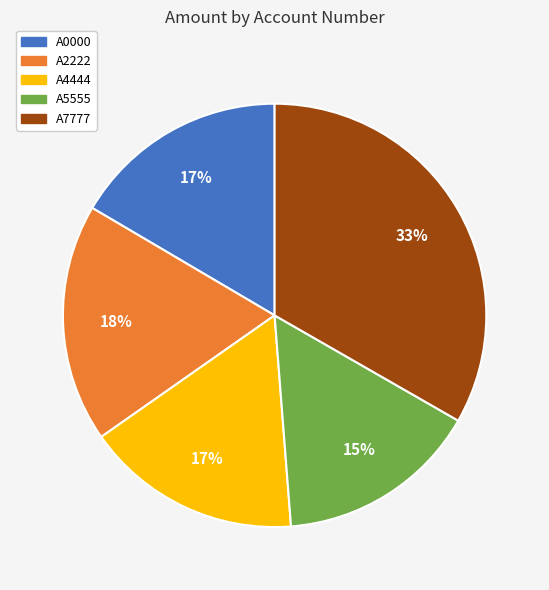

How many segments does this pie chart have?

5